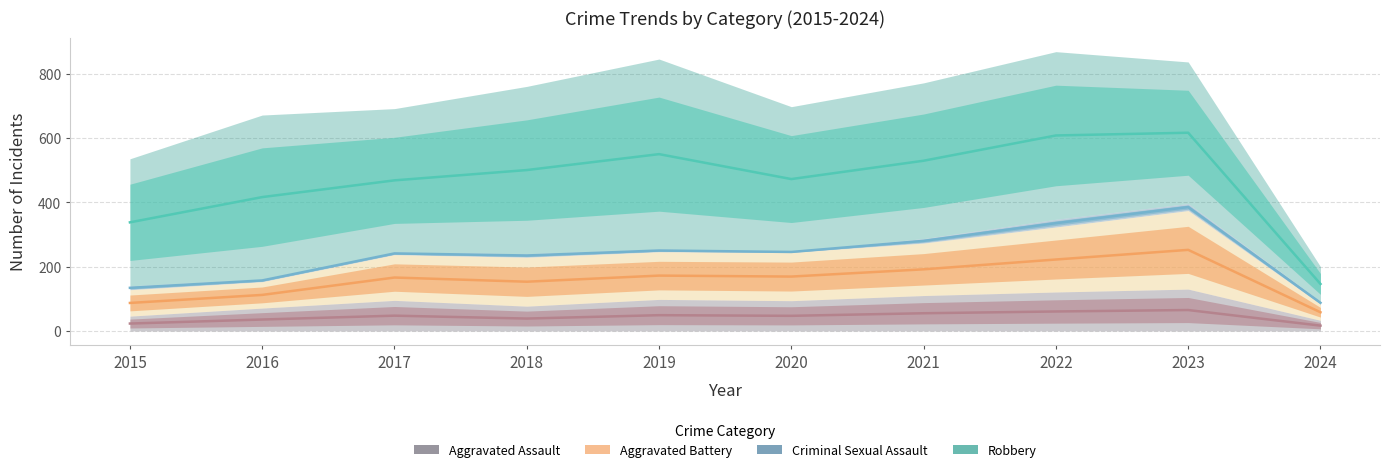

How many interior local valleys does the Aggravated Assault series have?

2